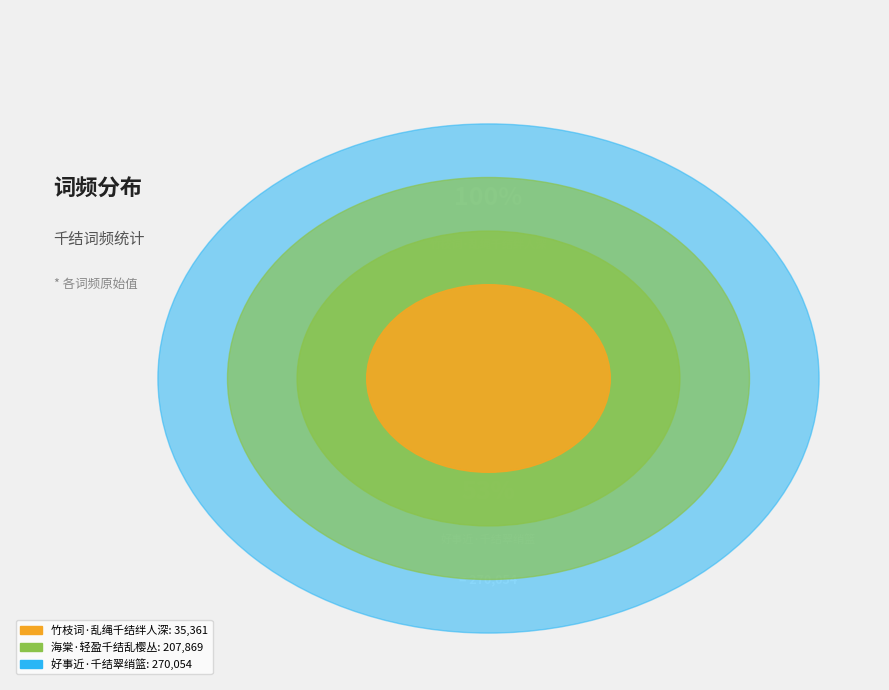

Rank the categories by value from lowest to highest.

竹枝词·乱绳千结绊人深, 海棠·轻盈千结乱樱丛, 好事近·千结翠绡篮